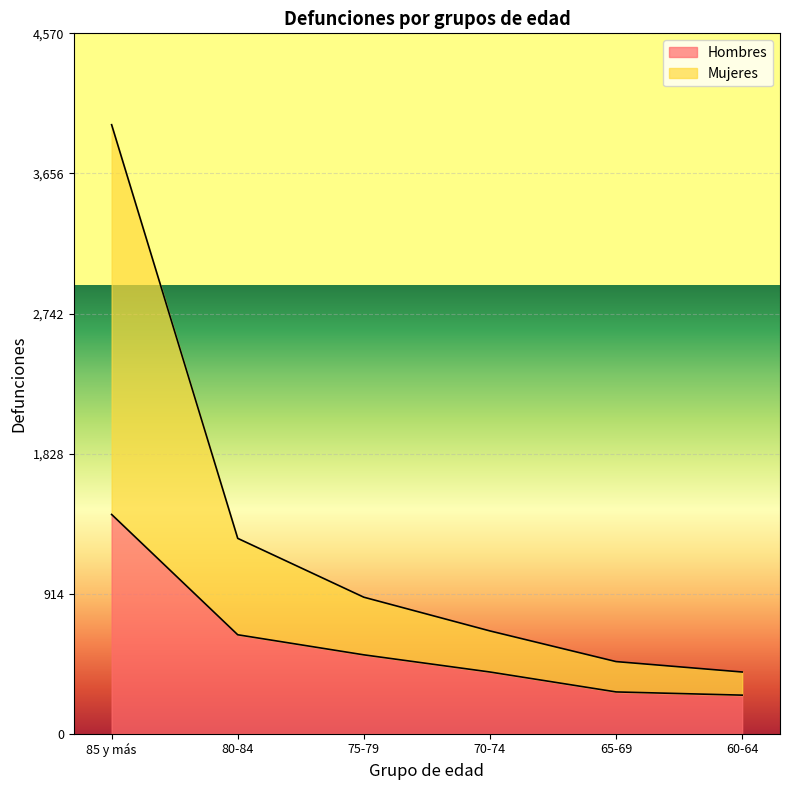

Which category has the lowest value across all series?

60-64